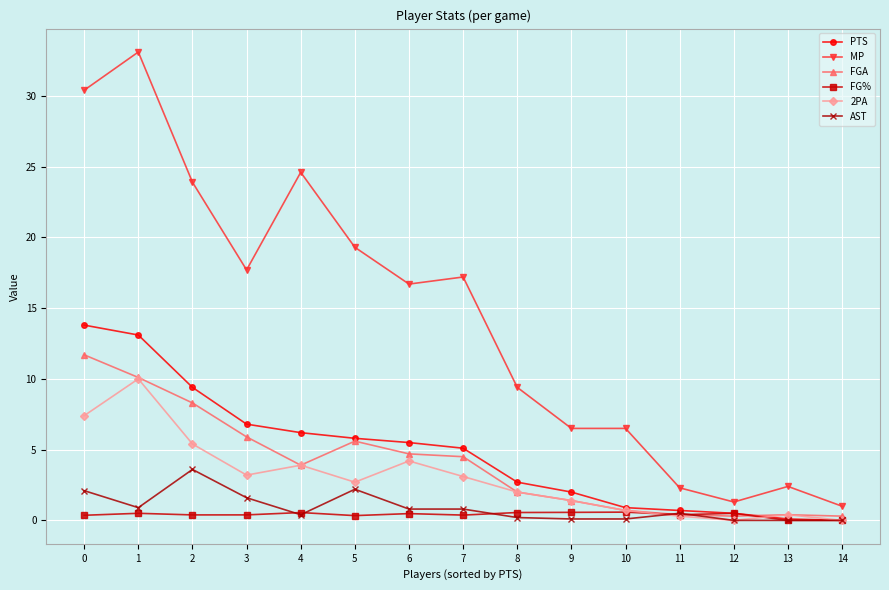

What is the greatest value displayed?

33.1